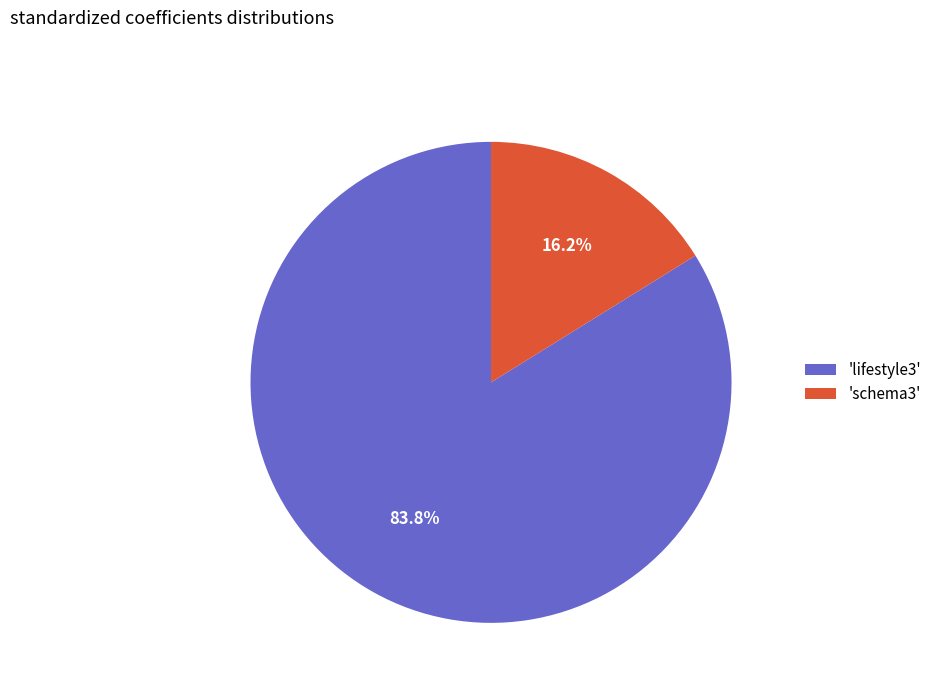

To the nearest percent, what is the difference between the largest and smallest slice percentages?

68%